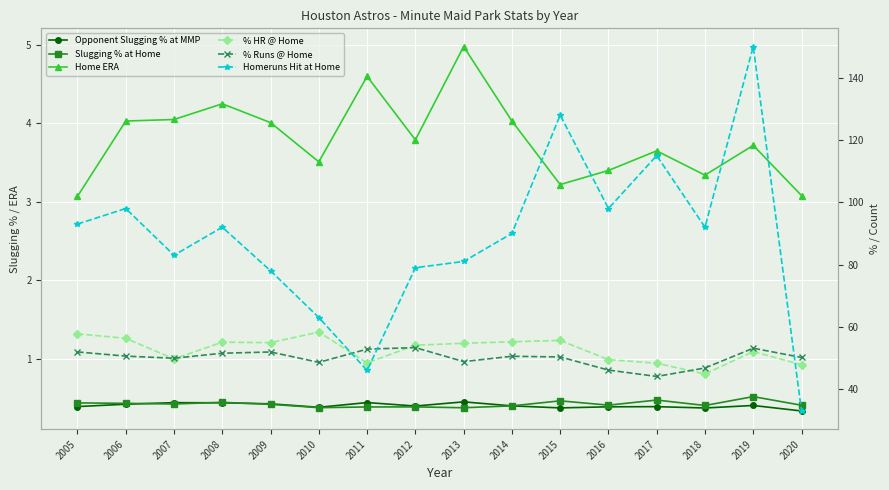

The value of % HR @ Home at 2011 is 48.4. True or false?

True